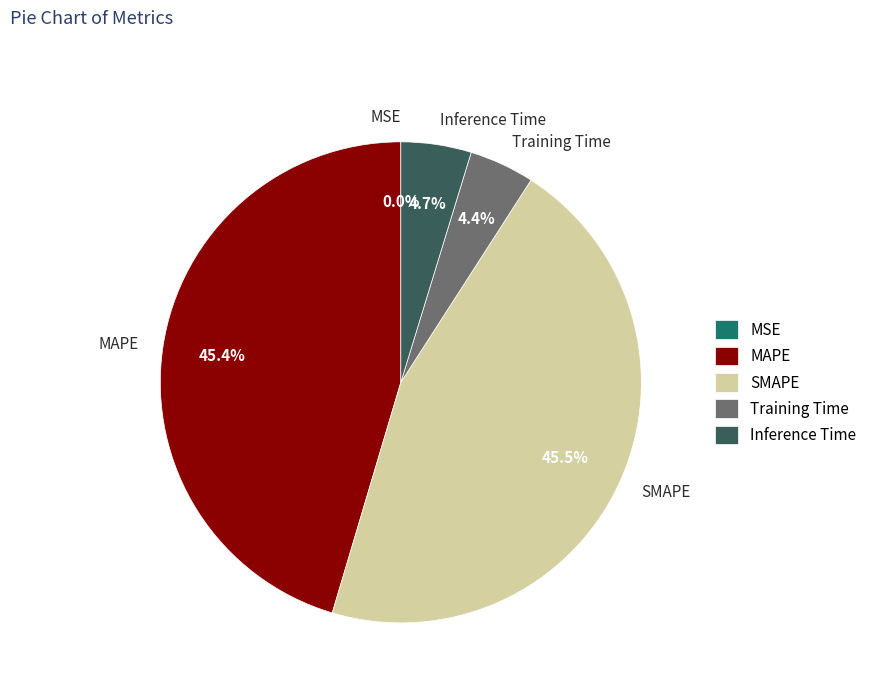

What is the total percentage of SMAPE and MAPE?

90.9%